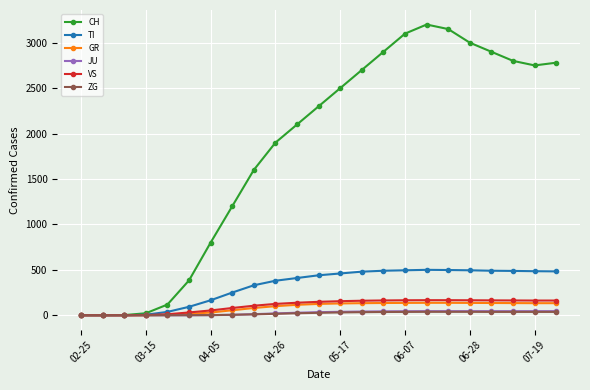

What is the maximum value for VS?

166